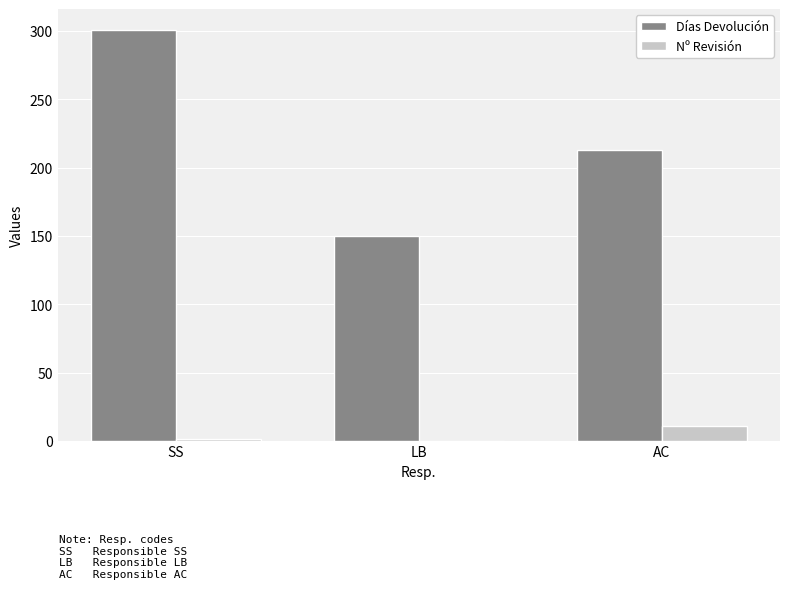

Which category has the highest value across all series?

SS